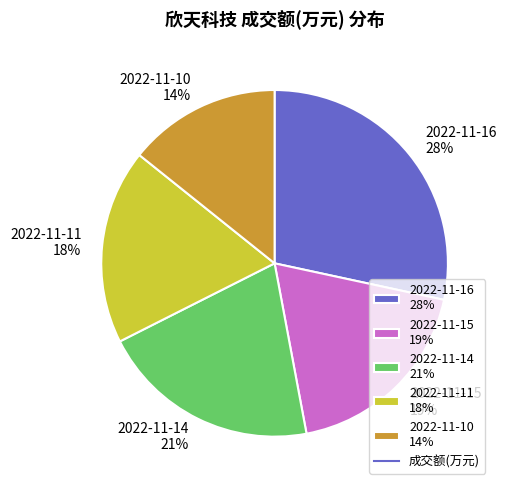

What percentage is the 2022-11-15 slice, to the nearest percent?

19%